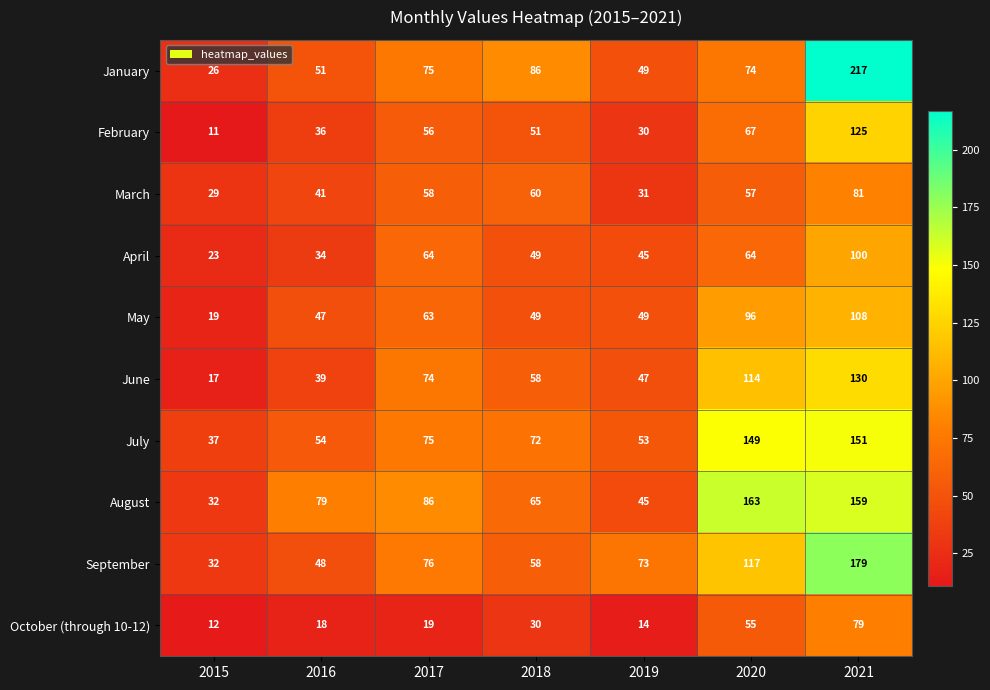

The March series shows 16 at 2020. True or false?

False